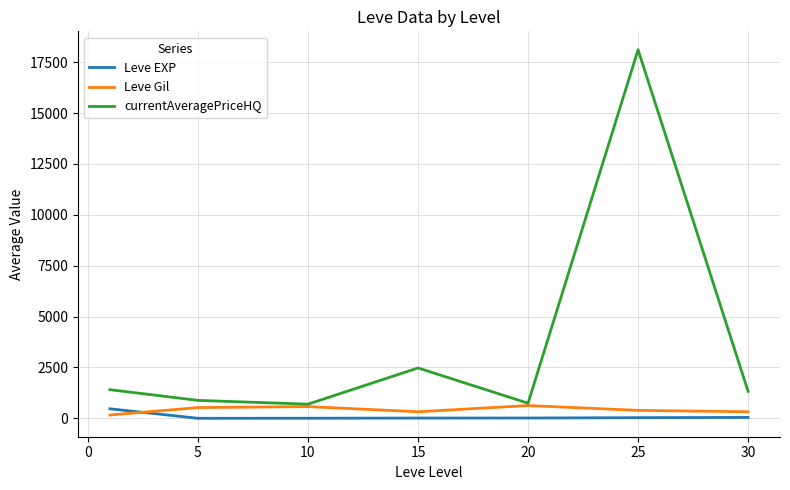

Does the chart have visible grid lines?

Yes